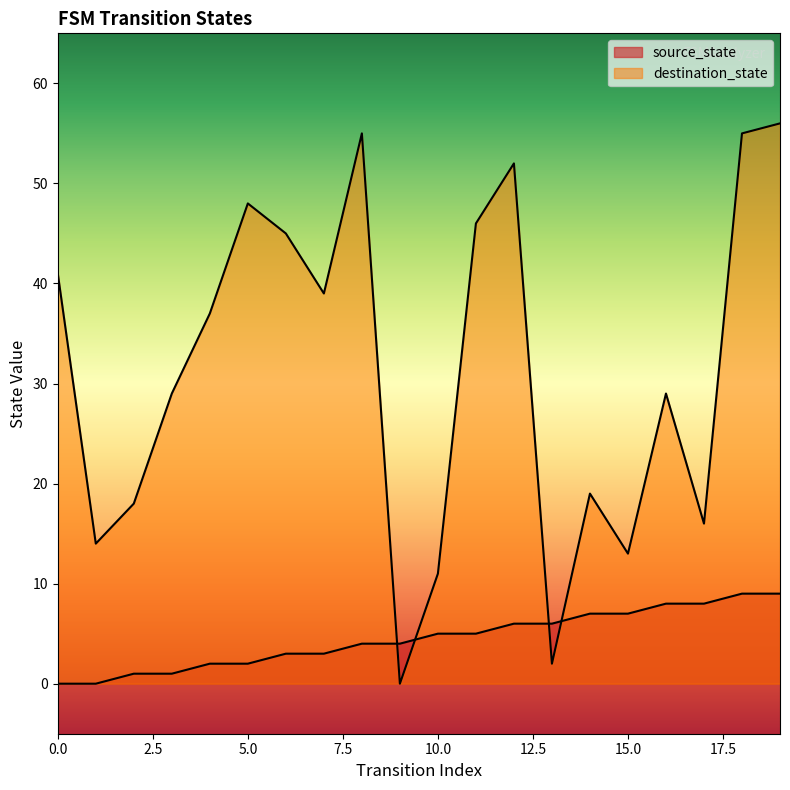

True or false: destination_state has a value of 29 at 3.

True